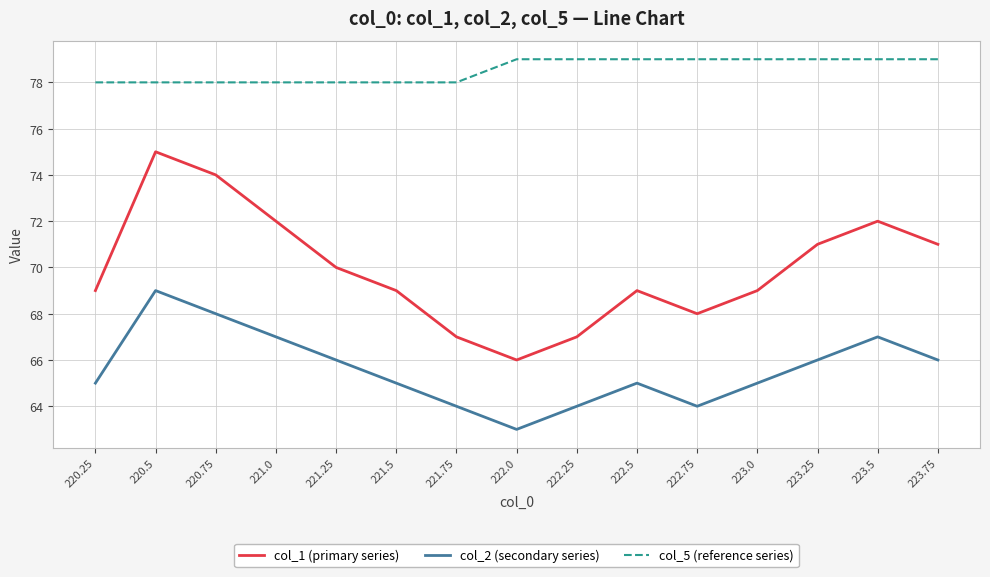

What is the difference between the highest and lowest values at 223.75?

13